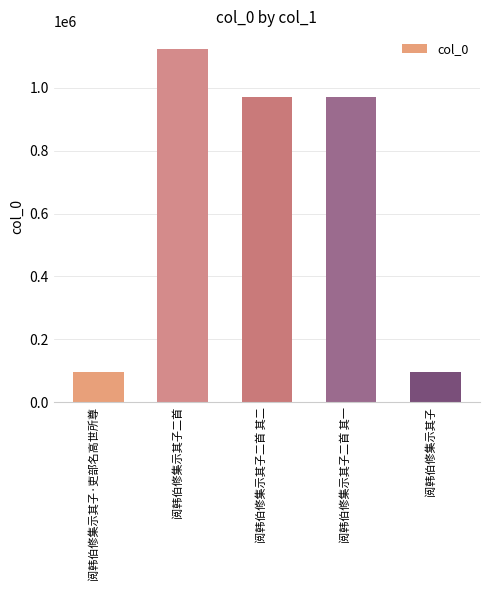

What is the greatest value displayed?

1123929